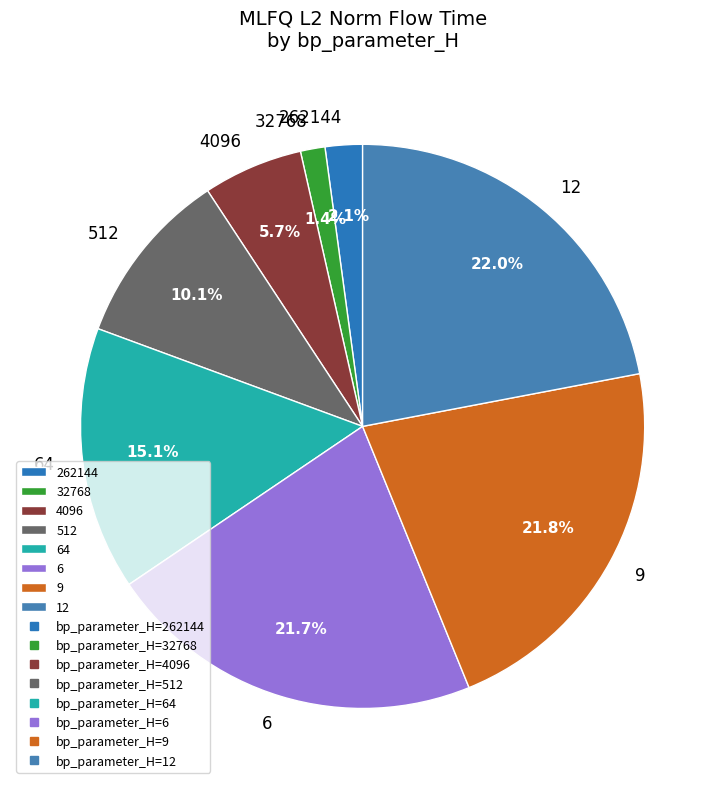

How many segments does this pie chart have?

8